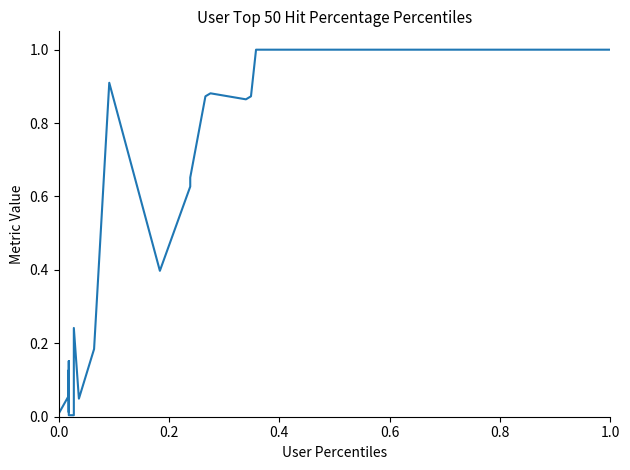

Read the value at 1.0.

1.0